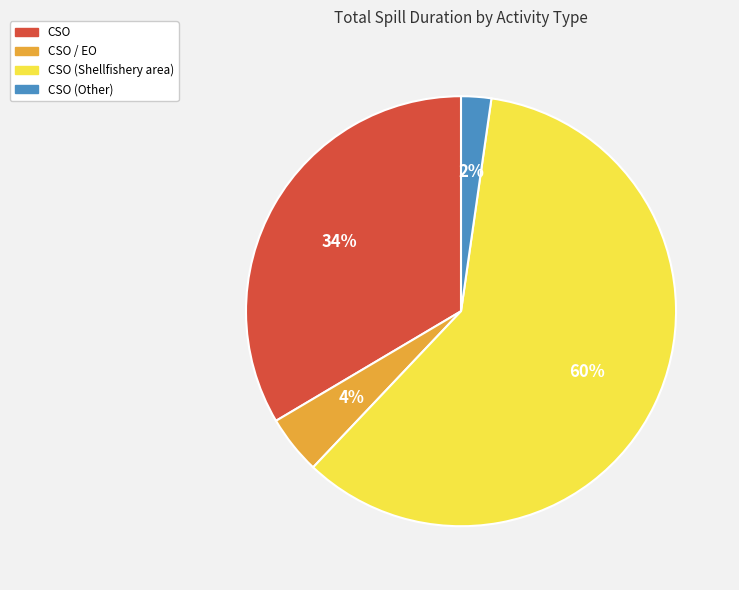

Is there any slice that represents more than half of the pie?

Yes